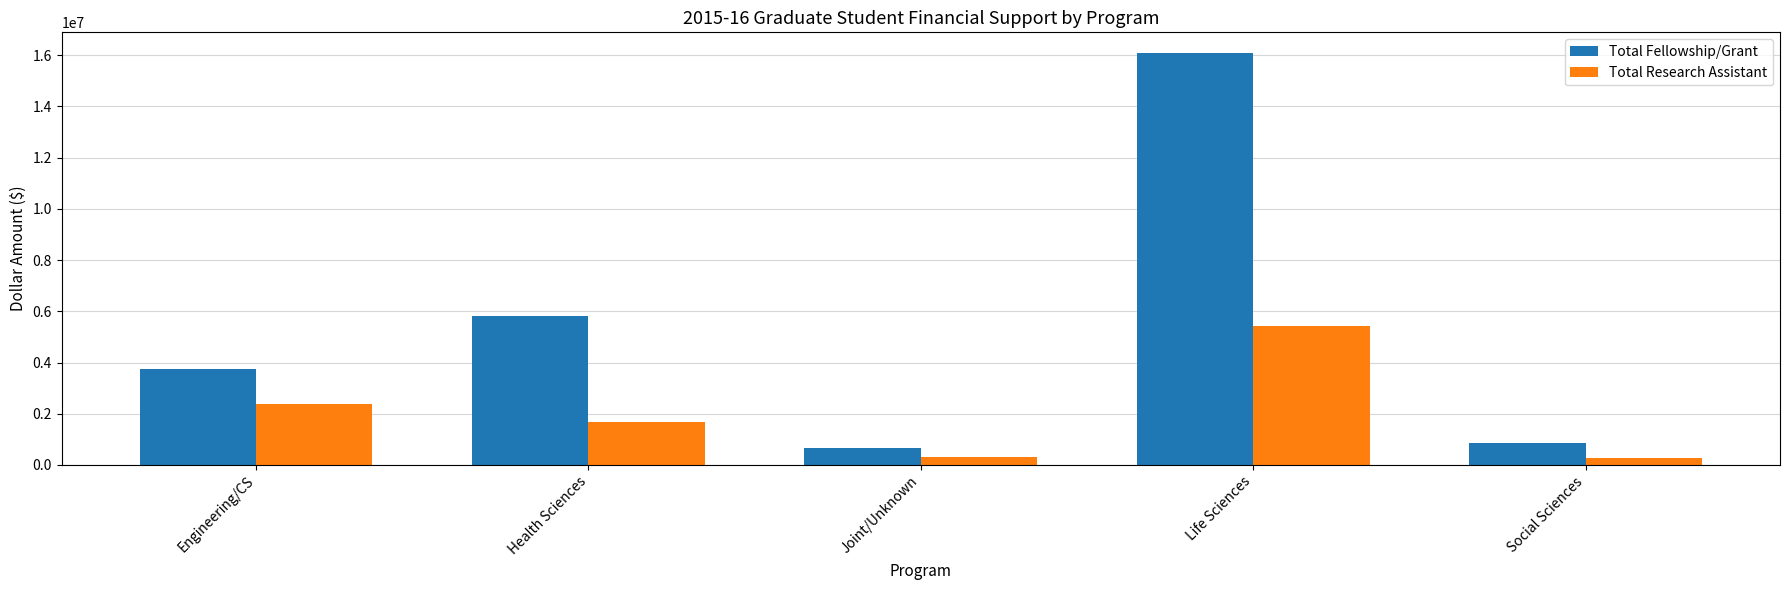

Which series has the largest total across all categories?

Total Fellowship/Grant